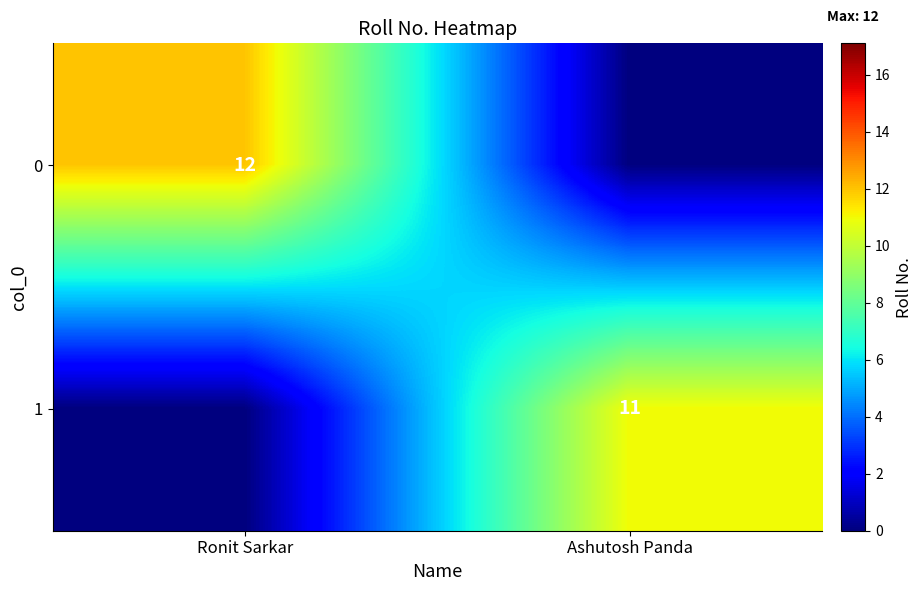

The 0 series shows 12 at Ronit Sarkar. True or false?

True